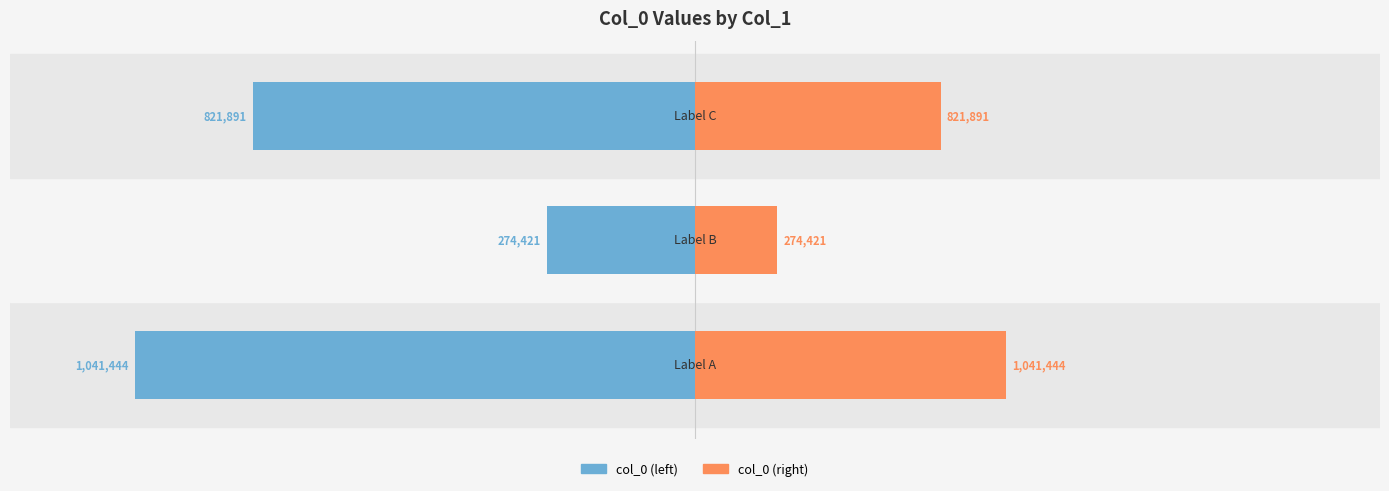

The value of col_0 (left) at −60 is -70.7. True or false?

False